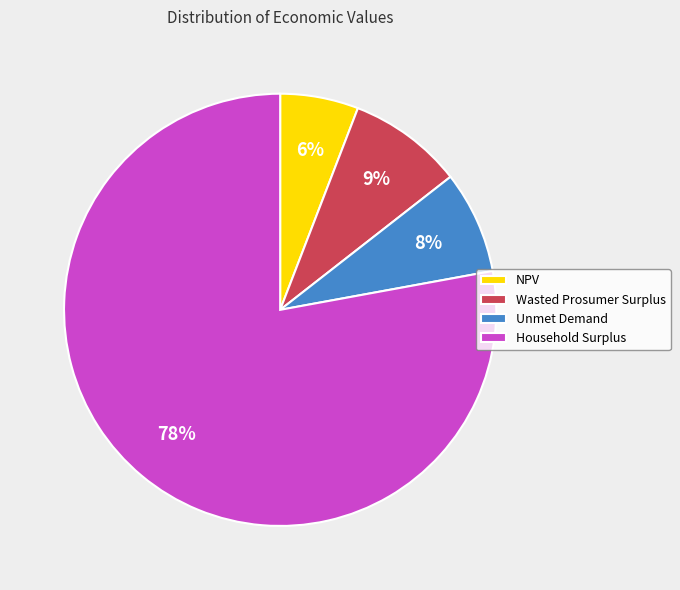

To the nearest percent, what percentage of the pie is Unmet Demand?

8%